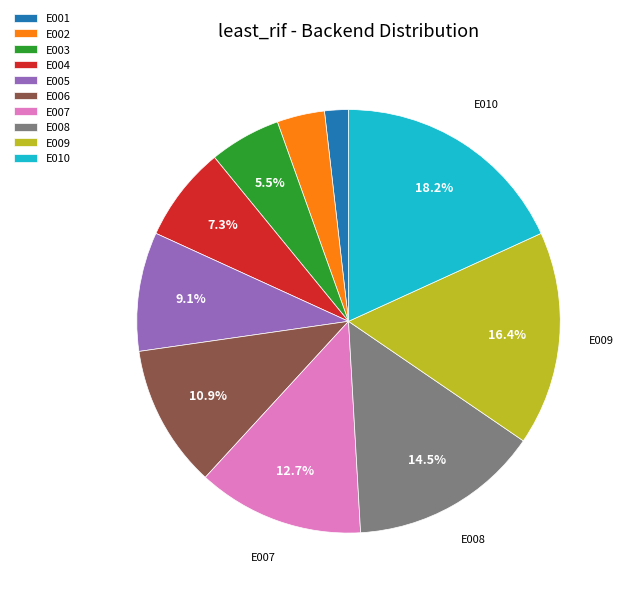

Is there any slice that represents more than half of the pie?

No